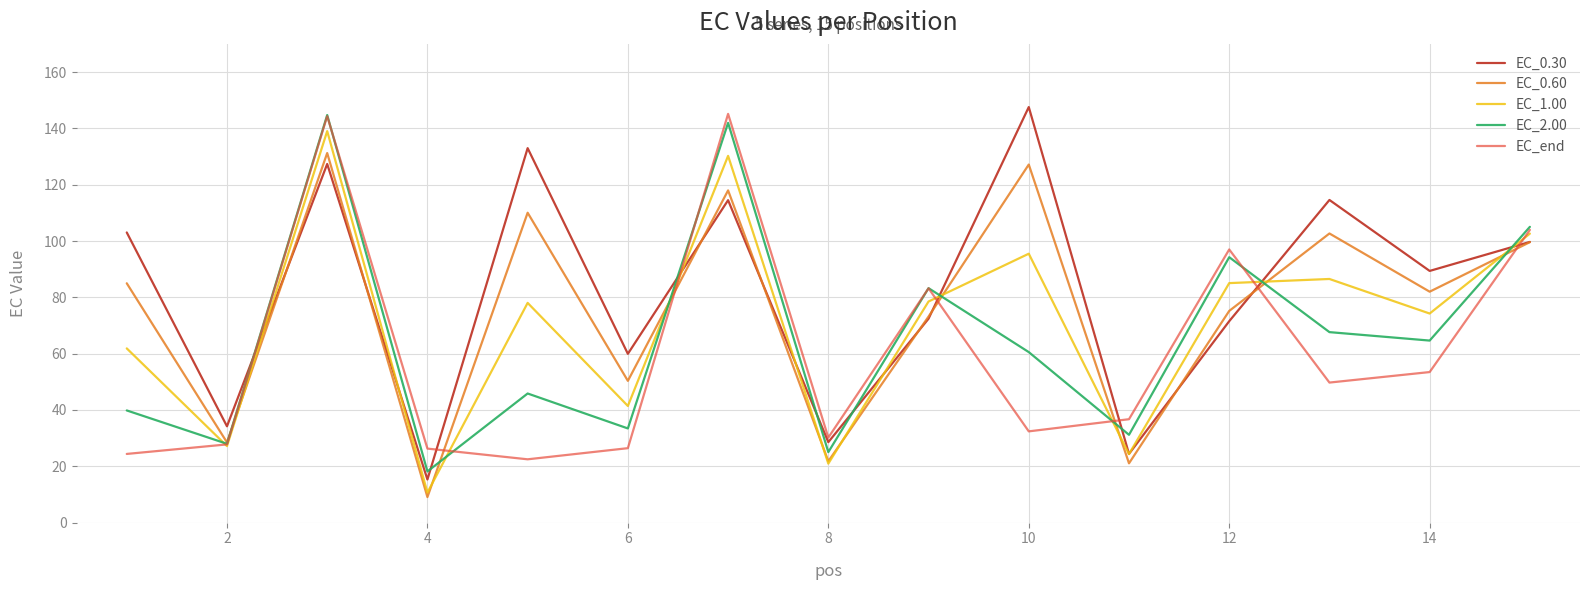

List the series in order of their overall mean, lowest first.

EC_end, EC_2.00, EC_1.00, EC_0.60, EC_0.30